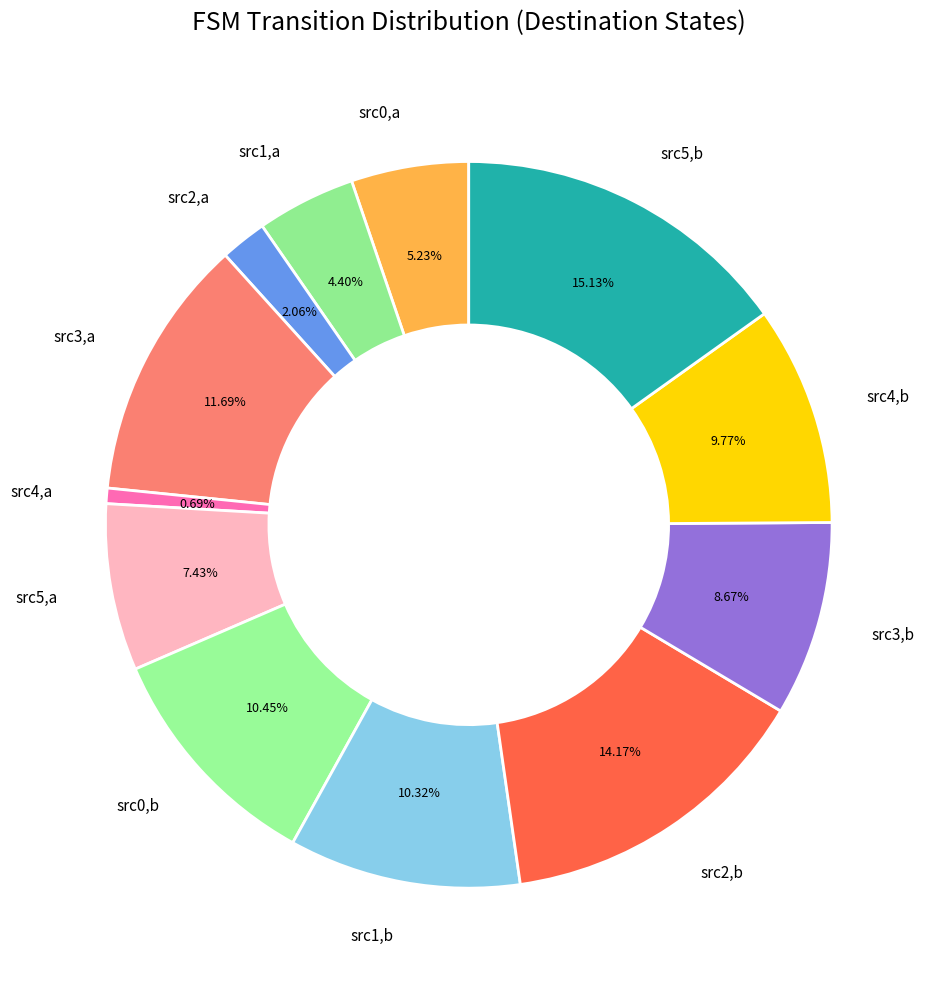

Which has a higher value, src1,a or src5,b?

src5,b